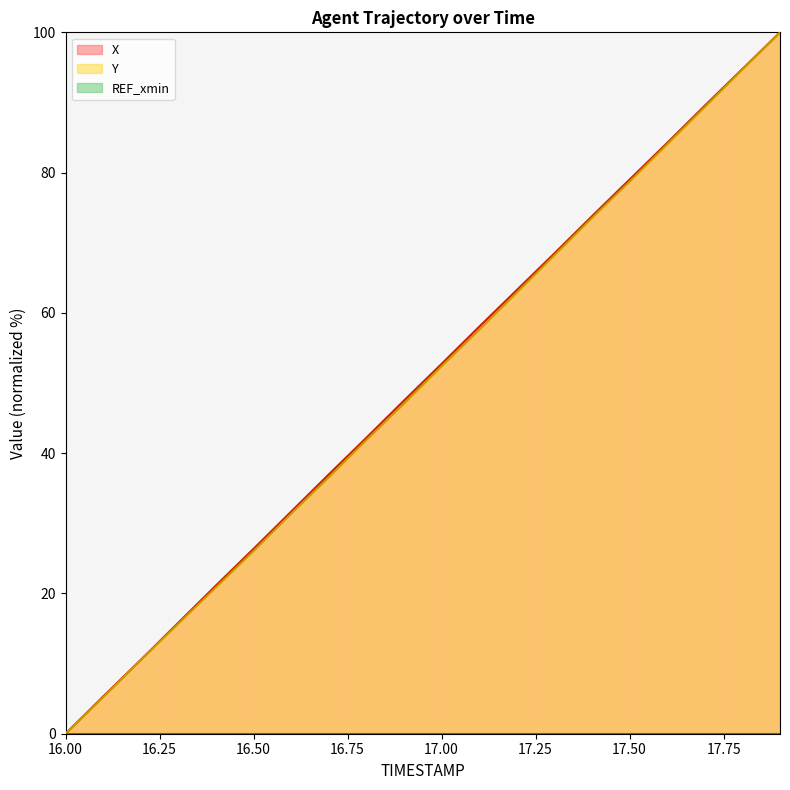

What is the spread (max minus min) of values at 17.50?

79.0